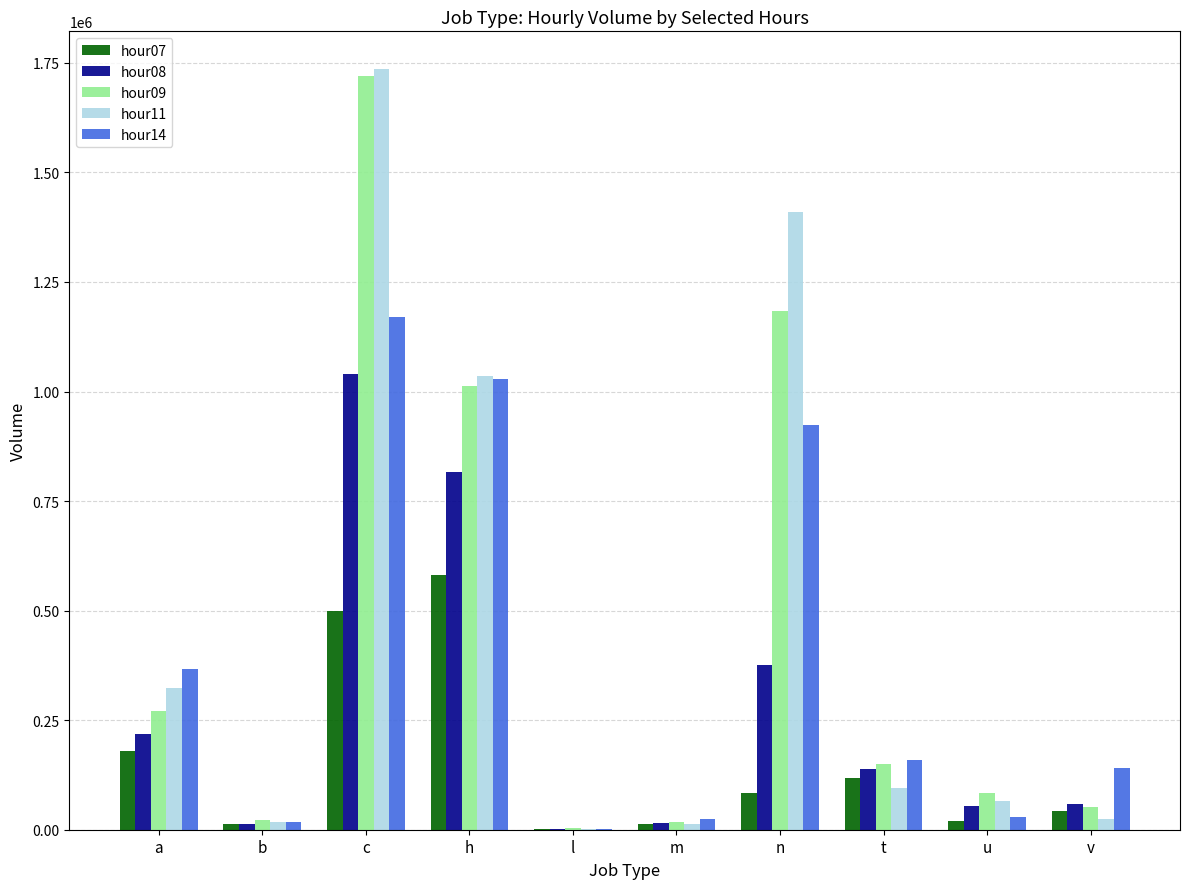

Which category has the highest value across all series?

c